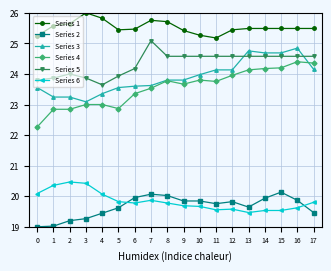

Which series changed the most between 7 and 17?

Series 4